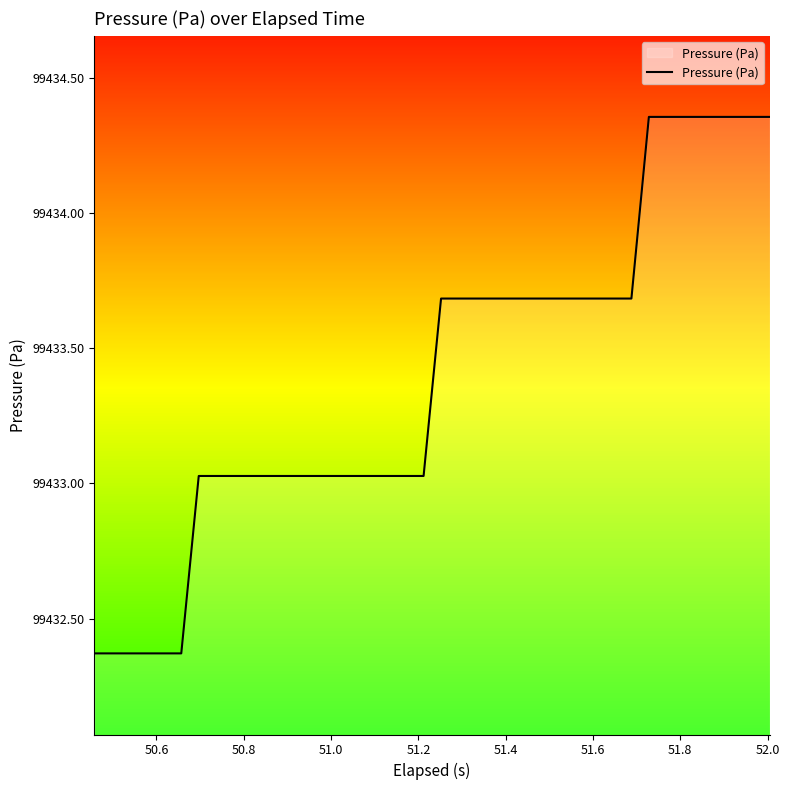

What is the difference between the maximum and minimum values?

2.0